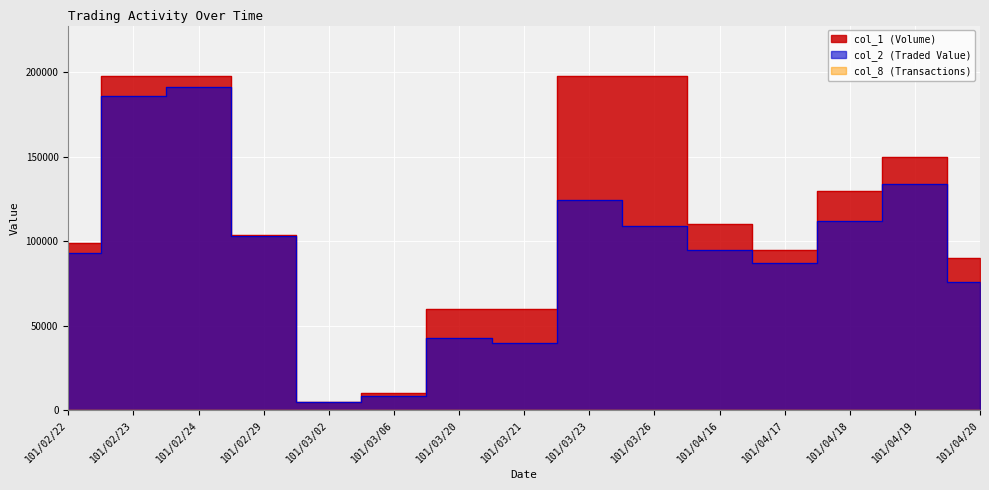

At which category is the sum across all series the highest?

101/02/24